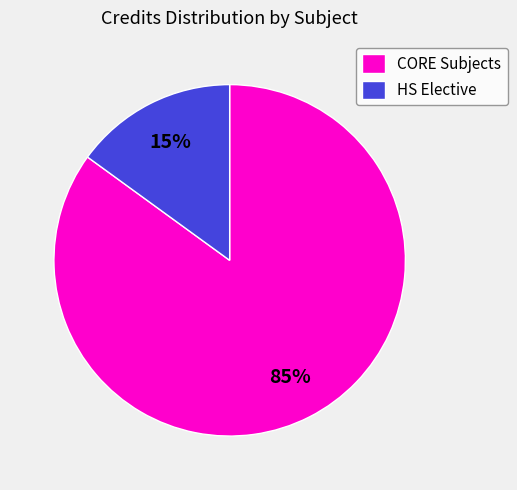

Which slice represents more than half of the pie?

CORE Subjects